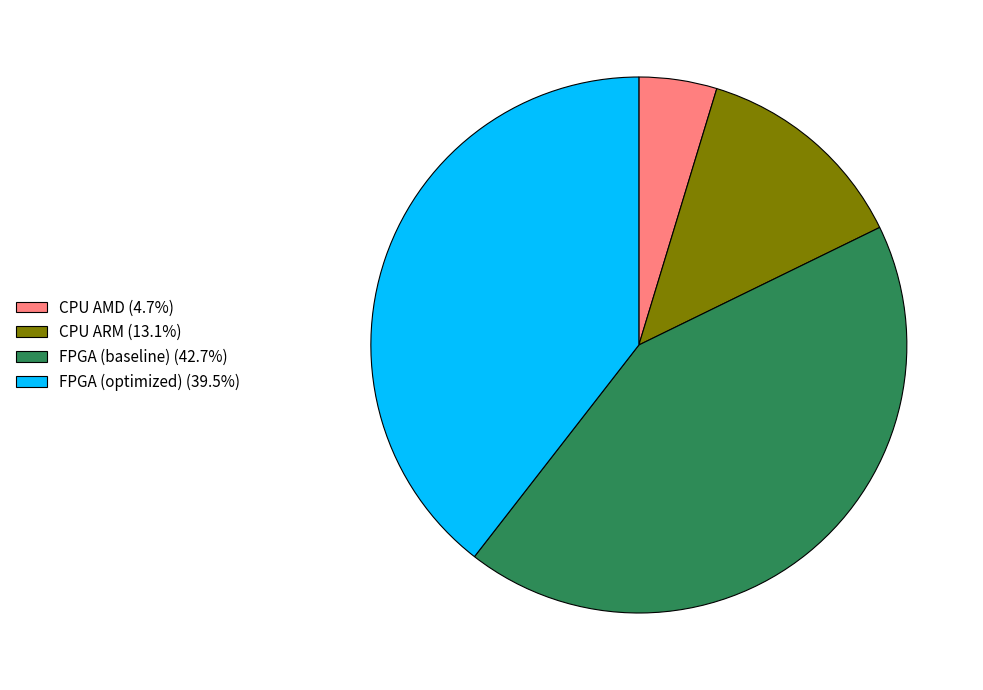

True or false: FPGA (baseline) accounts for 29% of the total.

False